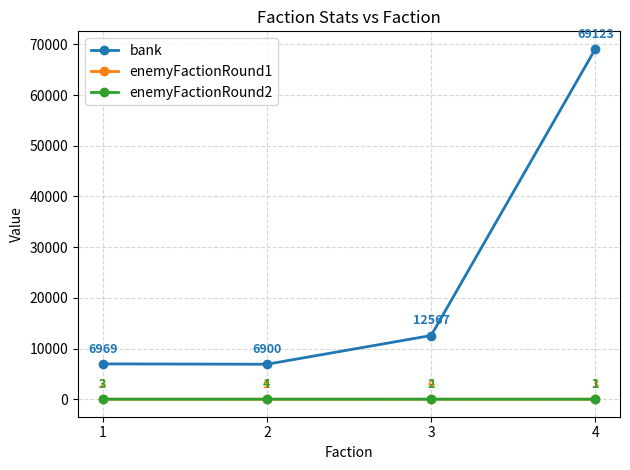

What is the difference between the maximum and second lowest values in the enemyFactionRound1 series?

2